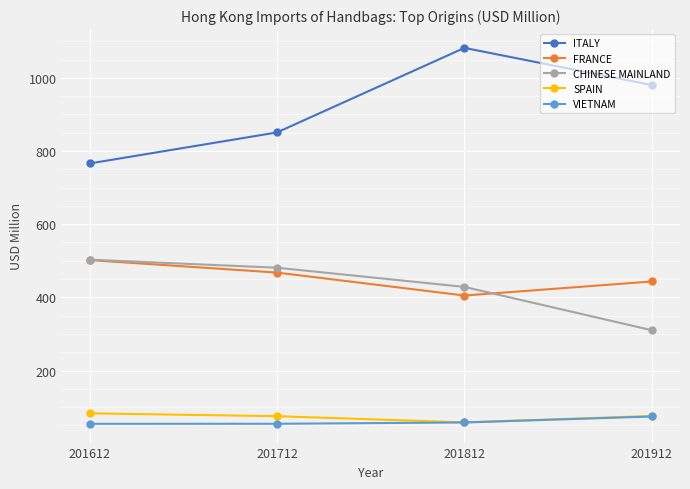

True or false: FRANCE and SPAIN intersect in this chart.

False